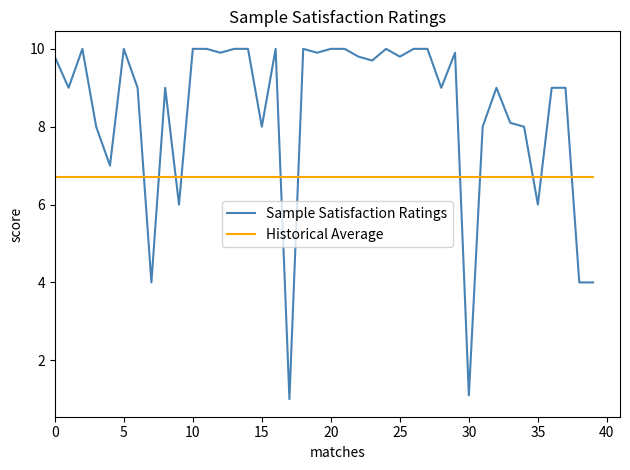

After their last crossing, which series has the higher values: Historical Average or Sample Satisfaction Ratings?

Historical Average